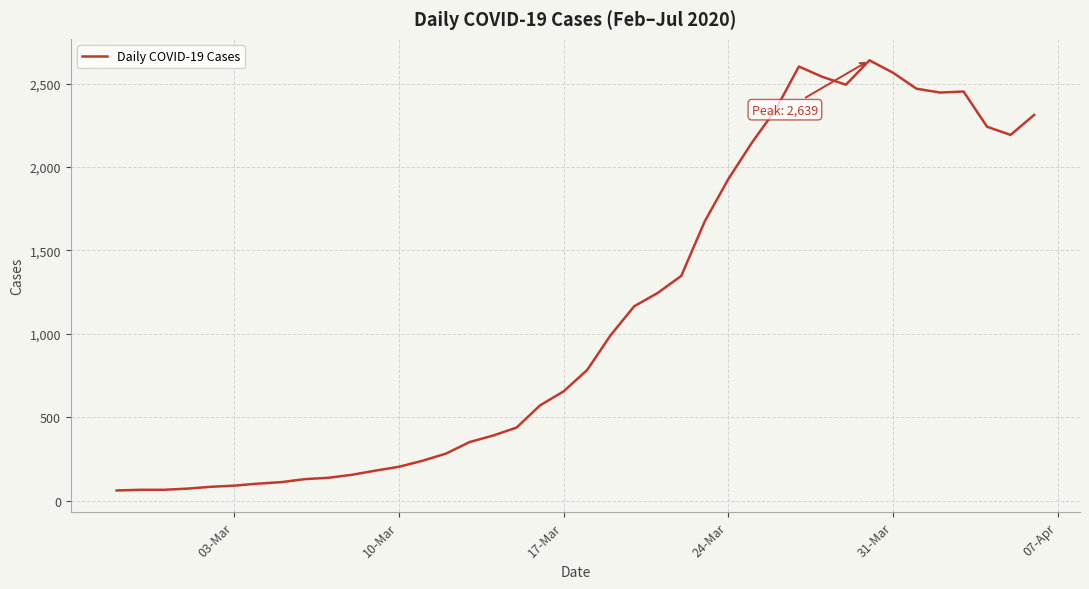

What is the greatest value displayed?

2639